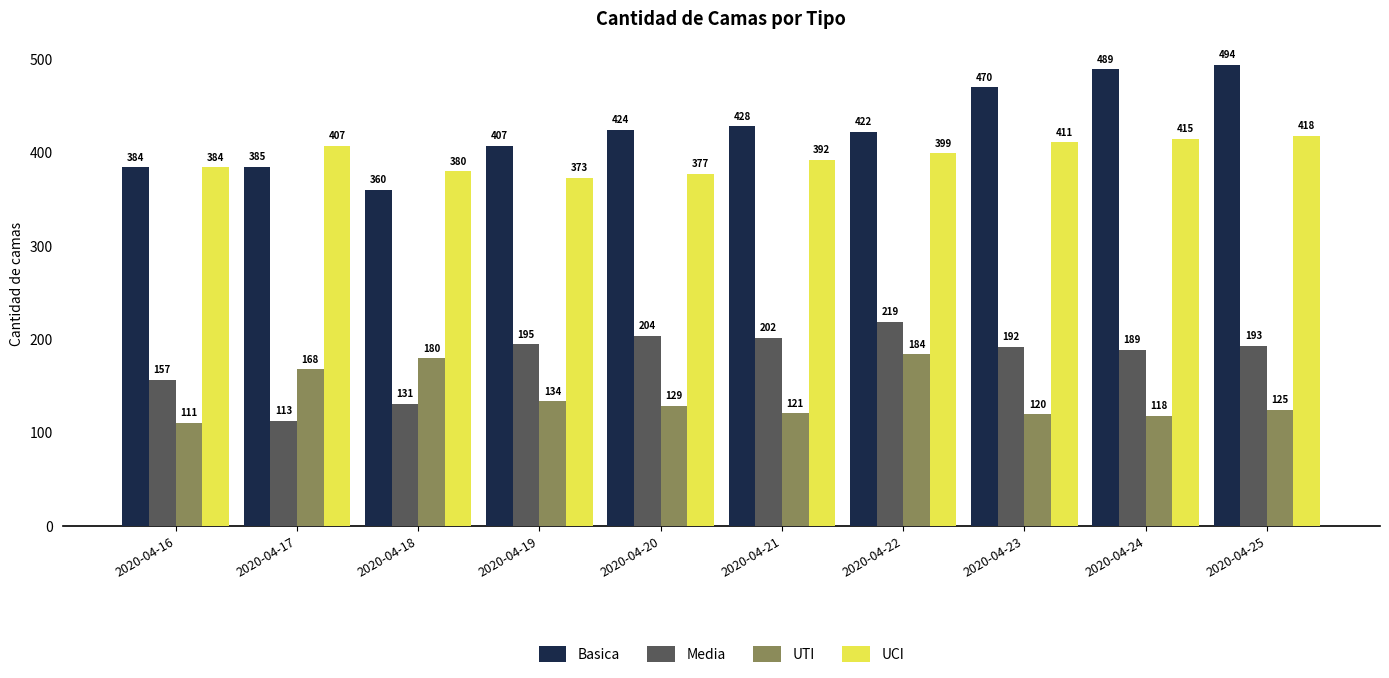

Count the number of data series in this chart.

4